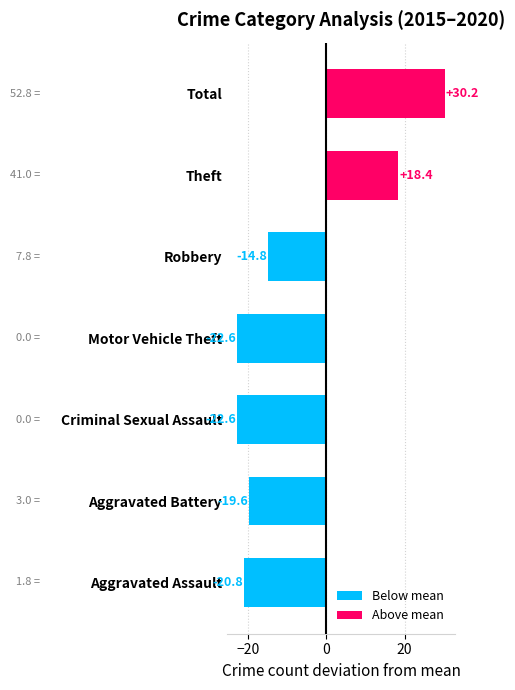

The chart shows a value of -35.8 at Criminal Sexual Assault. True or false?

False